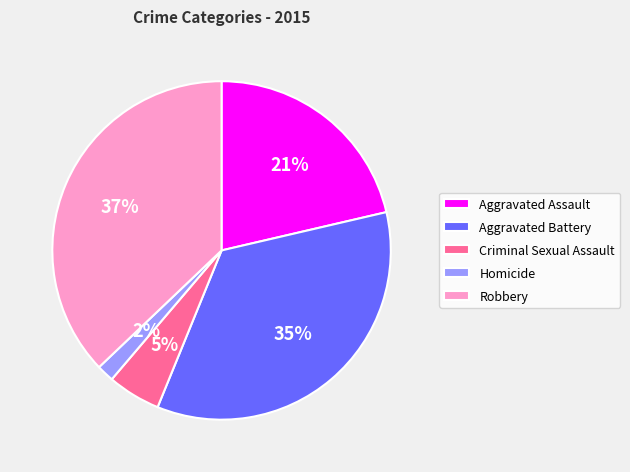

Count the number of slices in the pie.

5